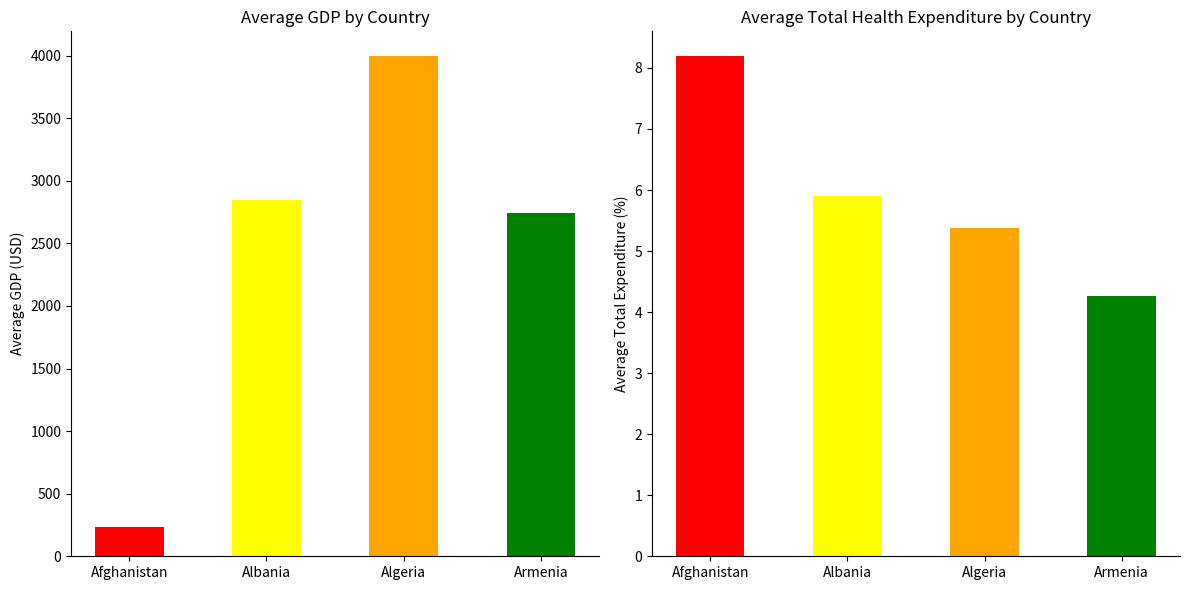

True or false: Average GDP has a value of 3997.8 at Albania.

False